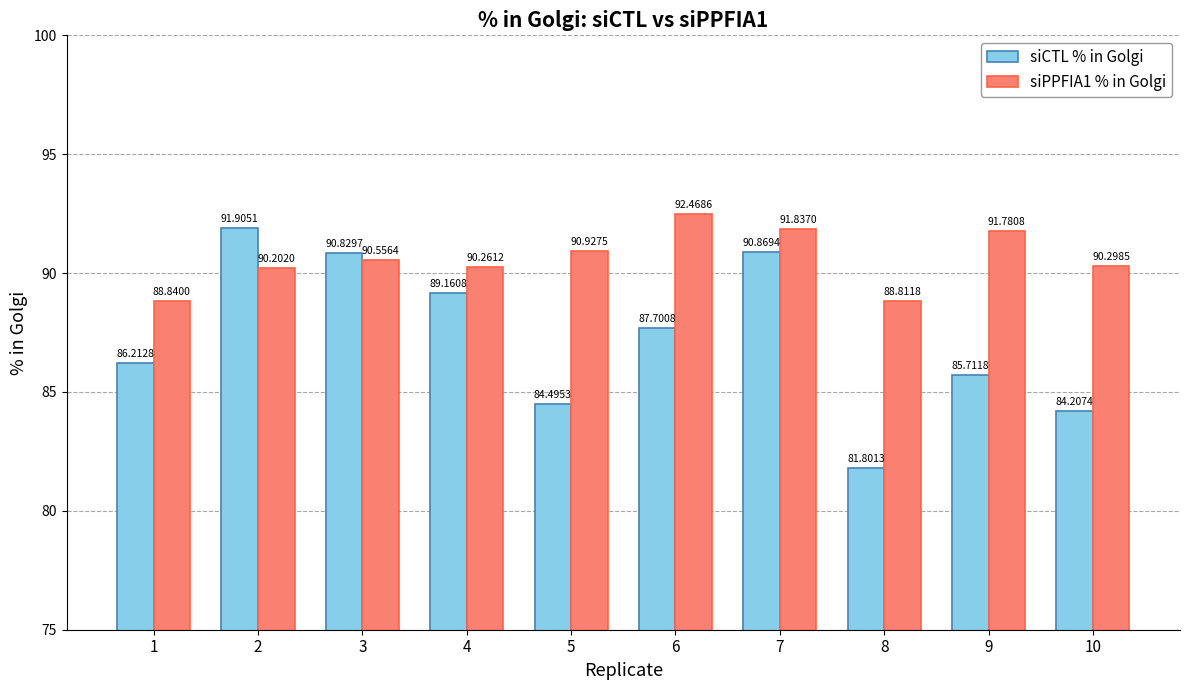

Reading left to right, transcribe all the data shown in this chart.

siCTL % in Golgi: 1=86.2	2=91.9	3=90.8	4=89.2	5=84.5	6=87.7	7=90.9	8=81.8	9=85.7	10=84.2
siPPFIA1 % in Golgi: 1=88.8	2=90.2	3=90.6	4=90.3	5=90.9	6=92.5	7=91.8	8=88.8	9=91.8	10=90.3